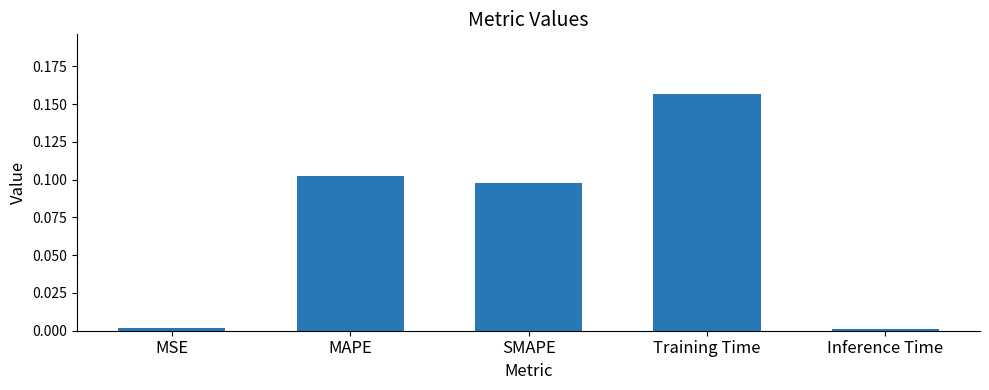

Count the number of data series in this chart.

1